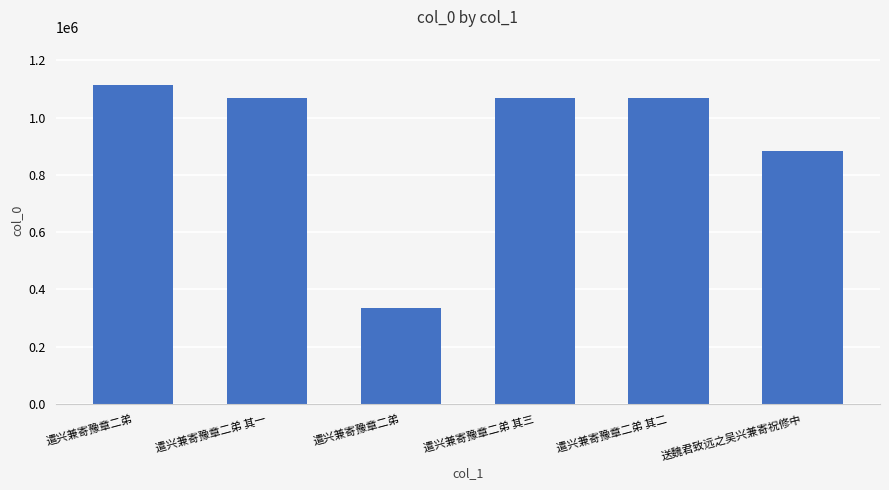

Where is the data nearest to the value 724361?

送魏君致远之吴兴兼寄祝修中